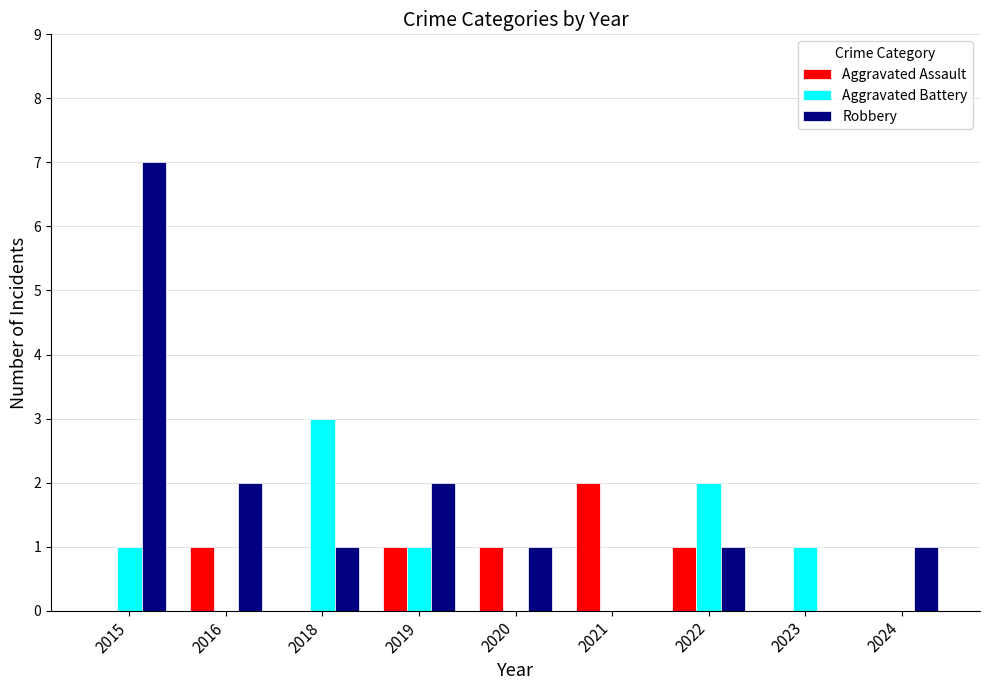

What are all the series names shown in the legend?

Aggravated Assault, Aggravated Battery, Robbery